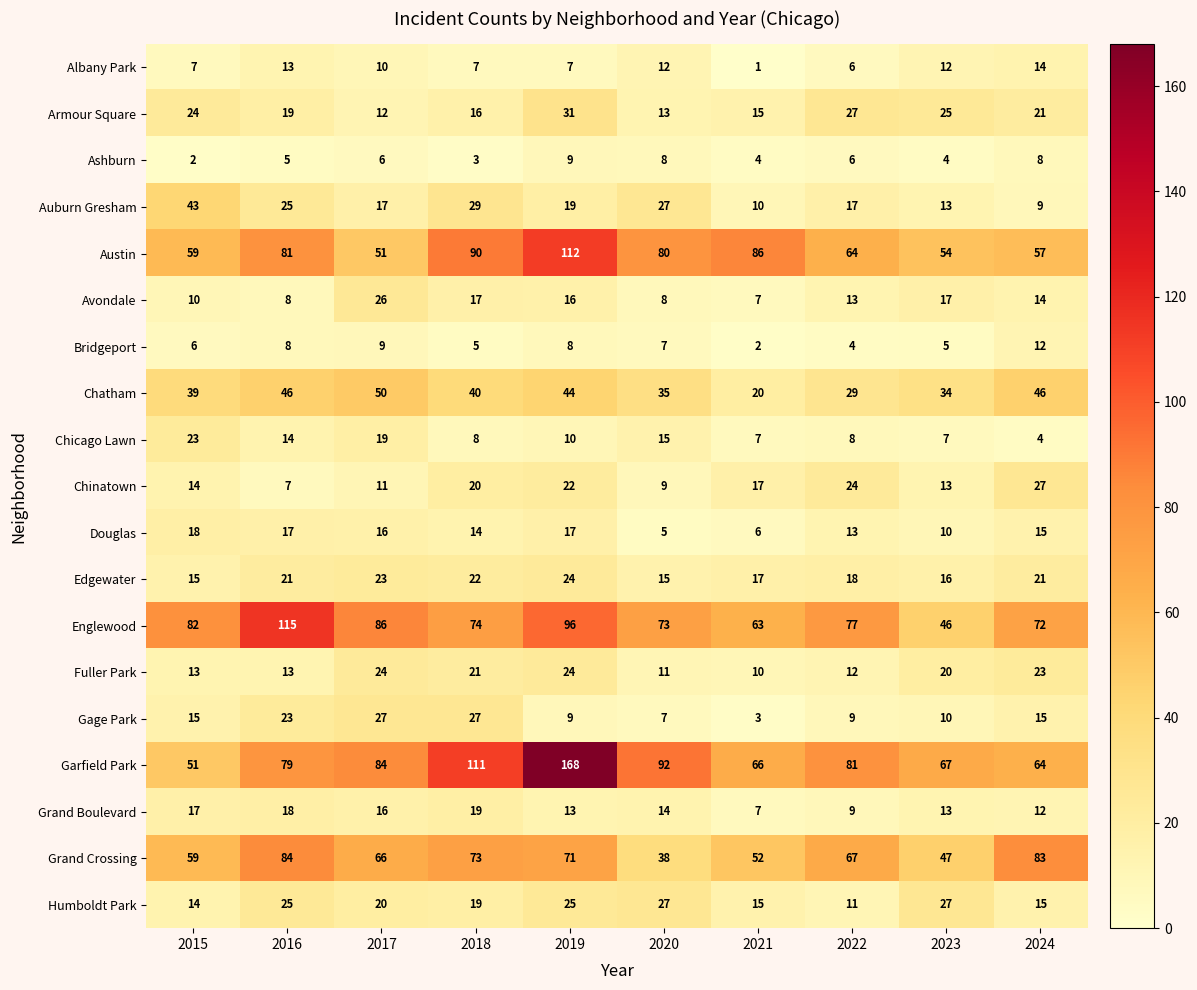

Read the Auburn Gresham value at 2018, to the nearest 5.

30